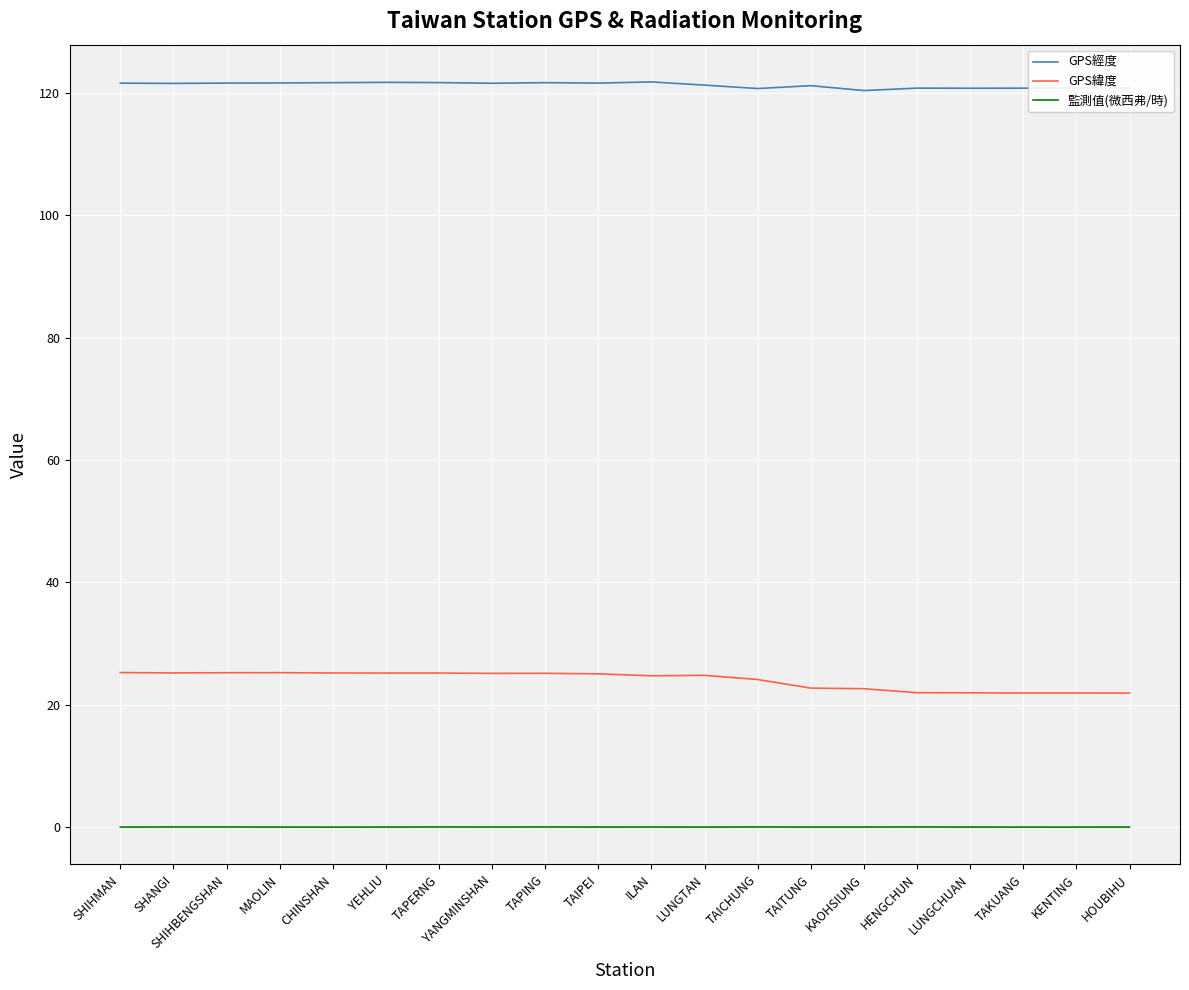

The value of GPS緯度 at SHANGI is 5.4. True or false?

False